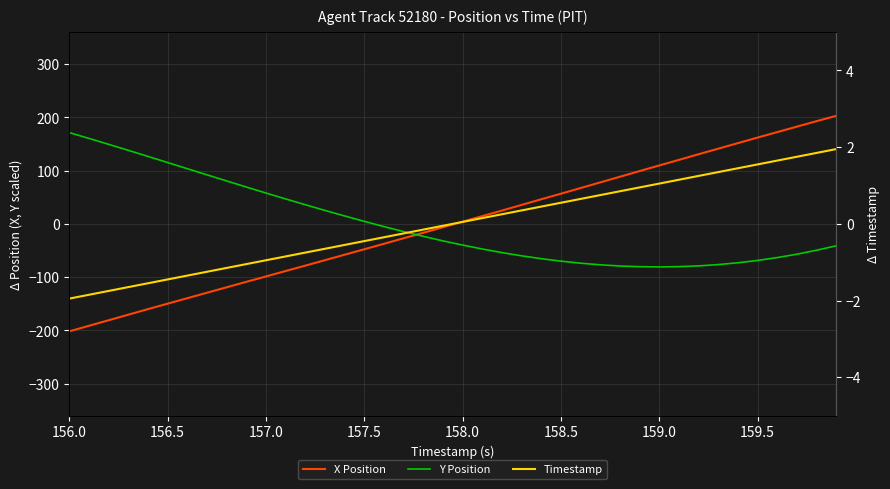

Which series ends up on top after the final intersection of X Position and Y Position?

X Position